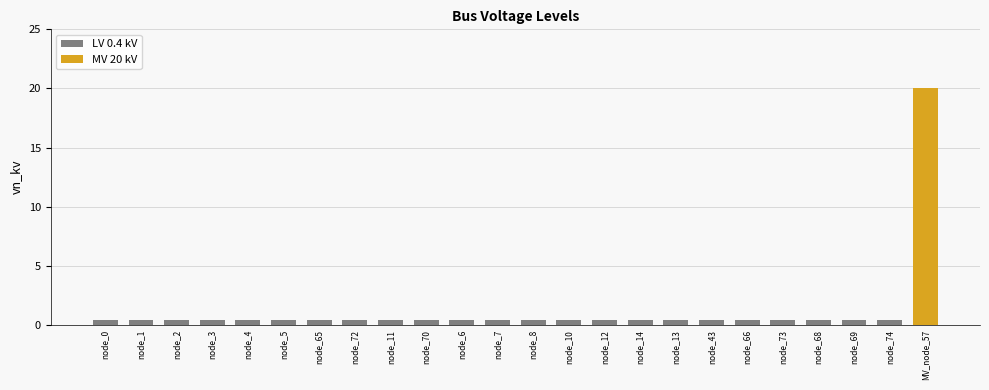

What is the value of the 6th bar from the left?

0.4